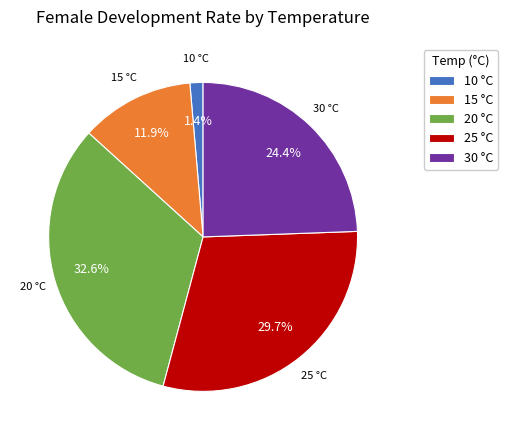

Do 20 and 25 together represent more than half of the pie?

Yes